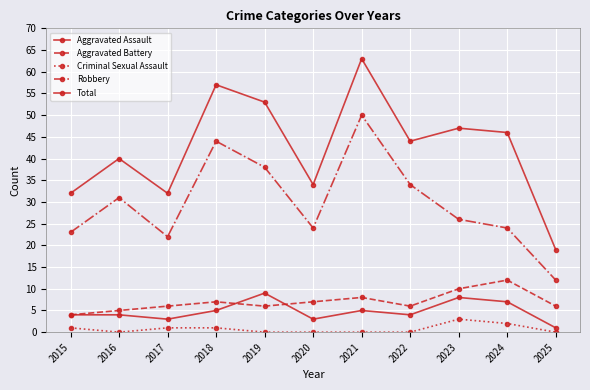

What is the sum of the Aggravated Battery values at 2025 and 2020?

13